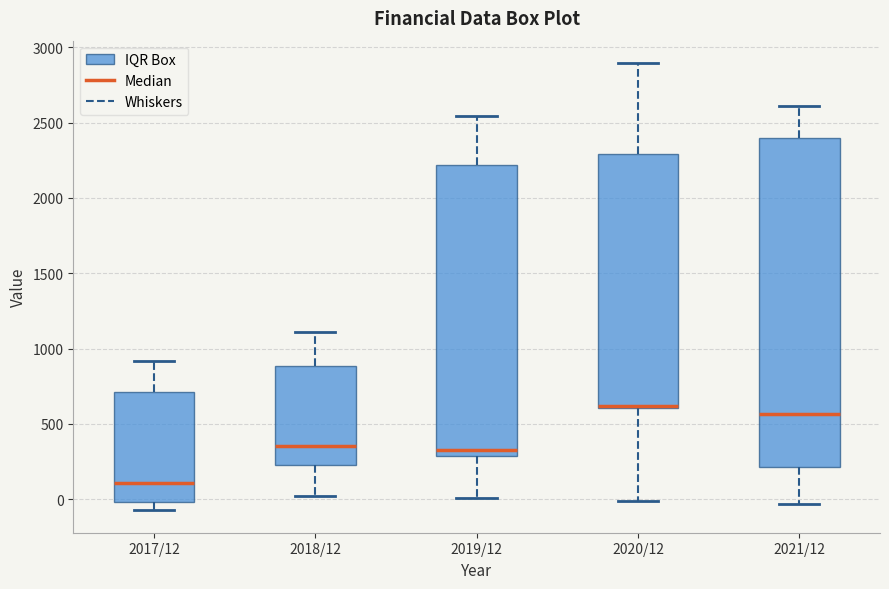

Comparing the boxes themselves (not the whiskers), which one is the tallest?

2021/12